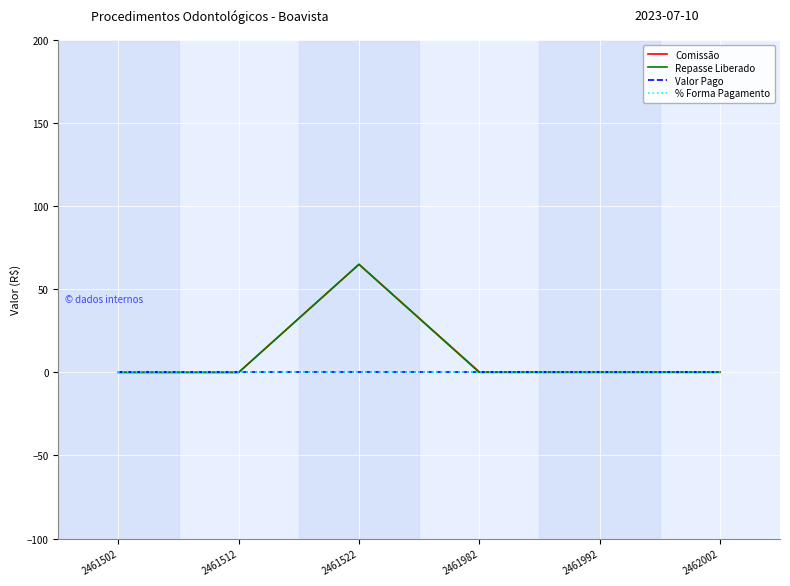

Reading left to right, list all the values displayed in this chart.

Comissão: 2461502=0.0	2461512=0.0	2461522=65.0	2461982=0.3	2461992=0.3	2462002=0.3
Repasse Liberado: 2461502=0.0	2461512=0.0	2461522=65.0	2461982=0.0	2461992=0.0	2462002=0.0
Valor Pago: 2461502=0.0	2461512=0.0	2461522=0.0	2461982=0.0	2461992=0.0	2462002=0.0
% Forma Pagamento: 2461502=0.0	2461512=0.0	2461522=0.0	2461982=0.0	2461992=0.0	2462002=0.0